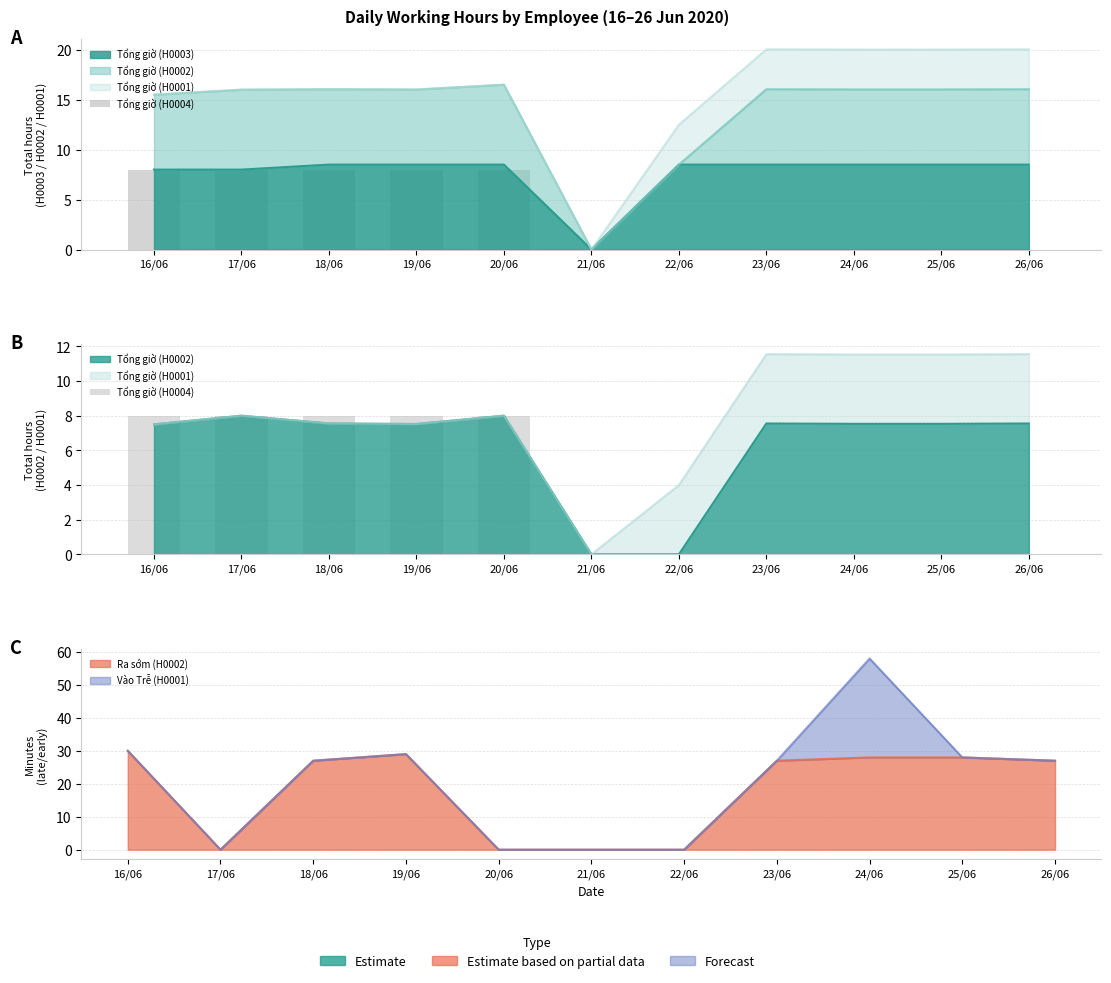

Where is the data nearest to the value 4?

16/06